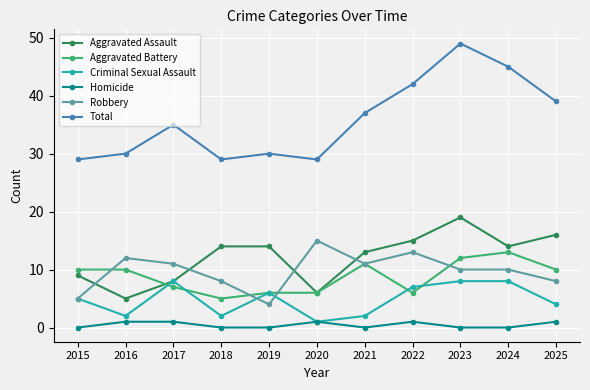

What is the average value of the Total series?

36